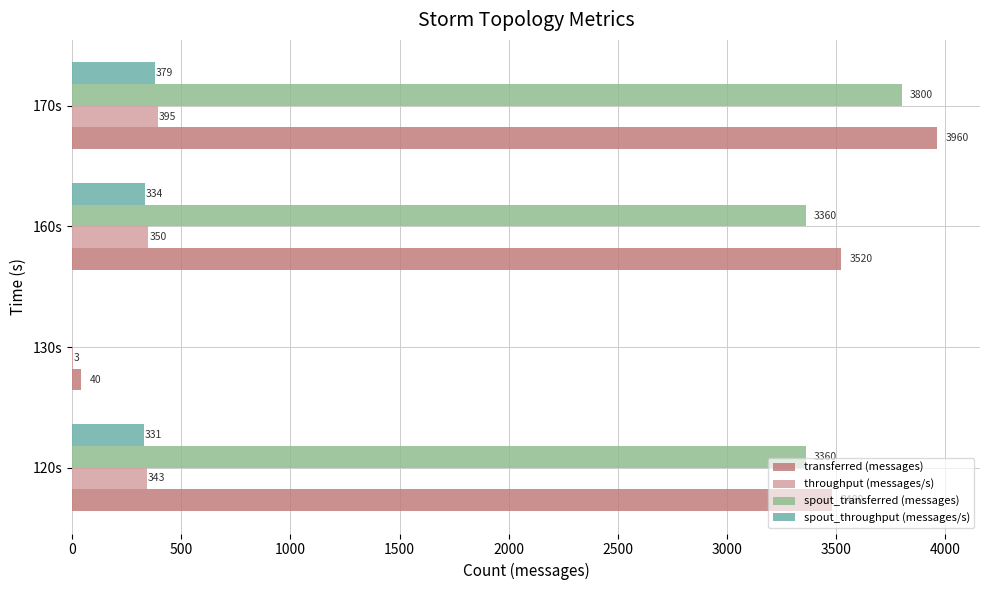

The value of spout_throughput (messages/s) at 170s is 379. True or false?

True